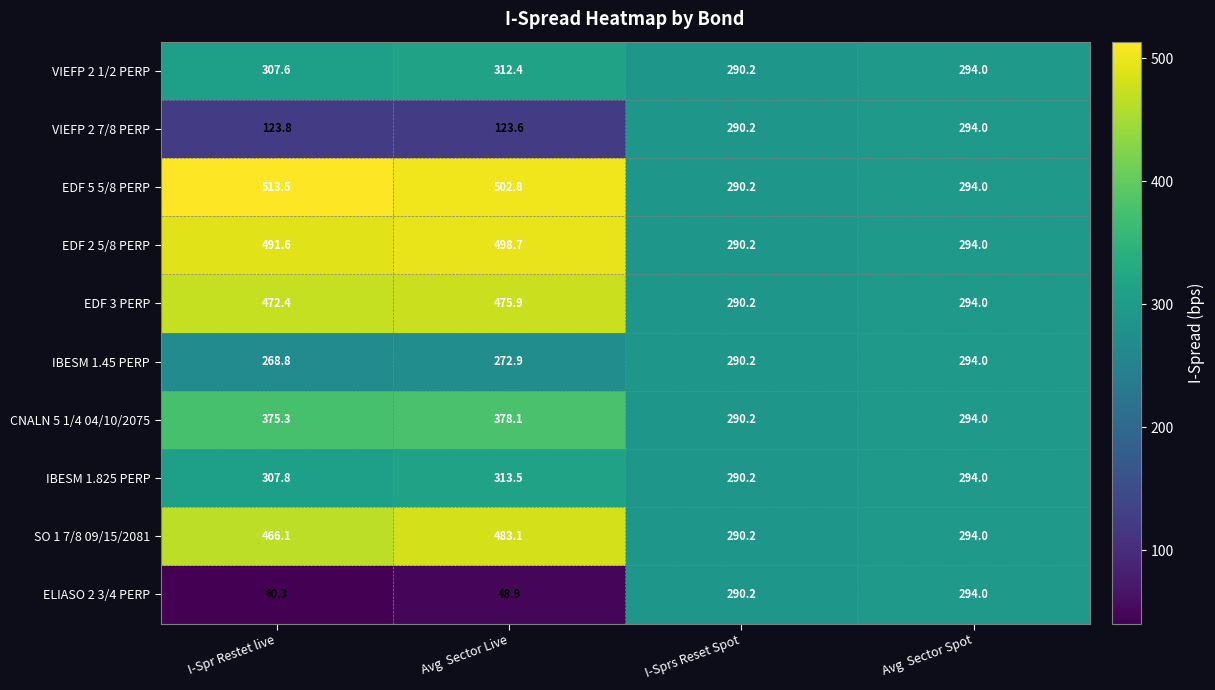

What is the difference between the highest and lowest values at Avg  Sector Live?

453.9